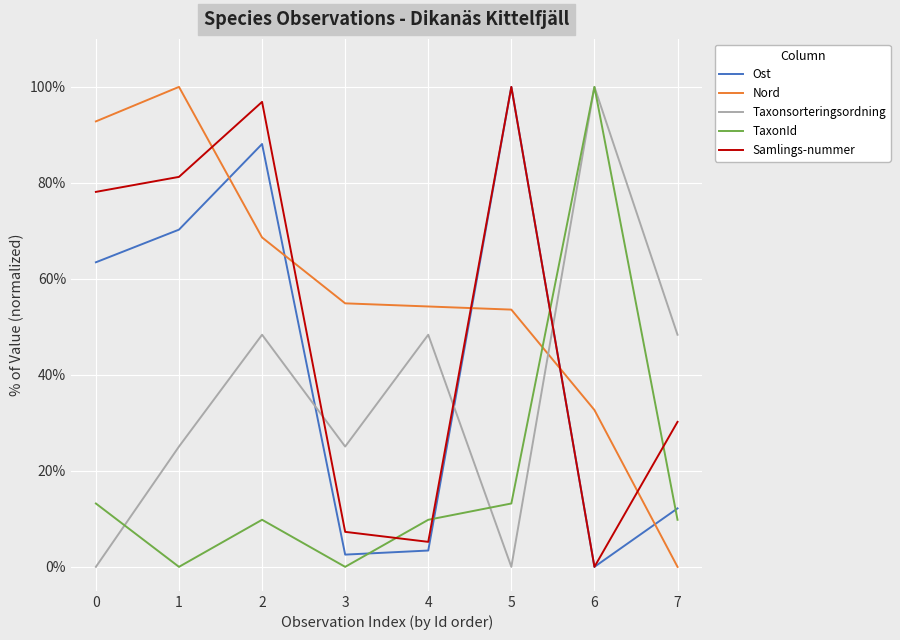

What is the greatest value displayed?

100.0